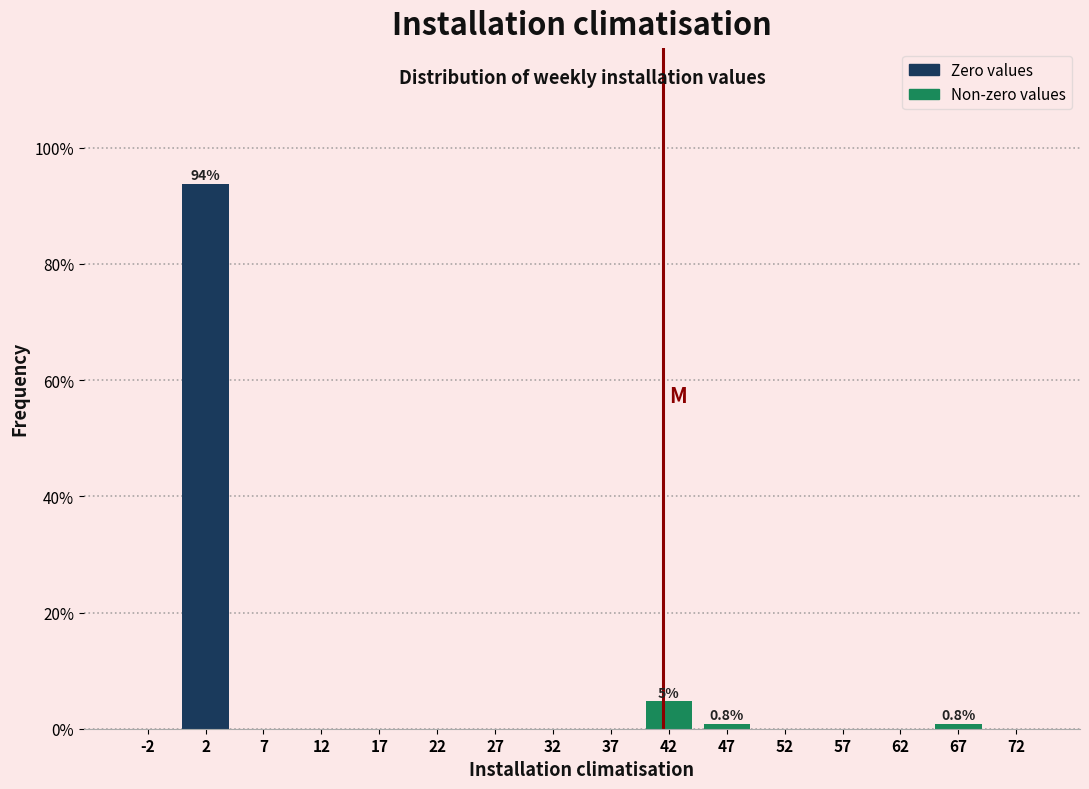

Which range on the x-axis has the tallest bar?

0 to 5